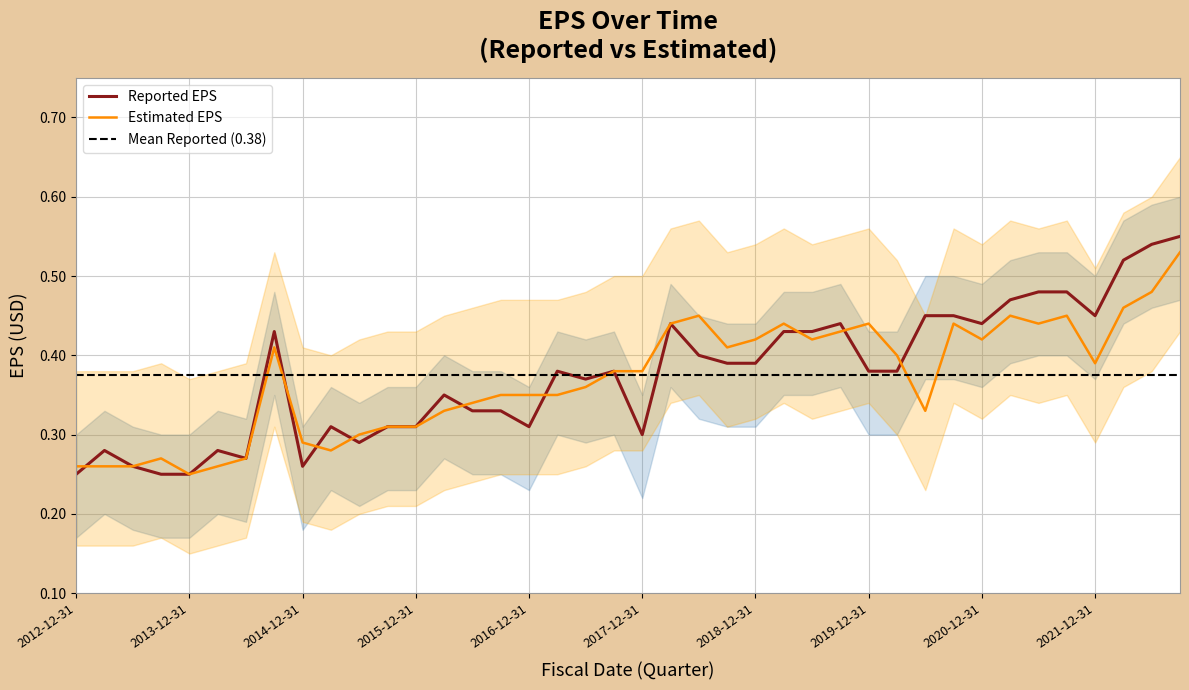

What is the average value of the Estimated EPS series?

0.4